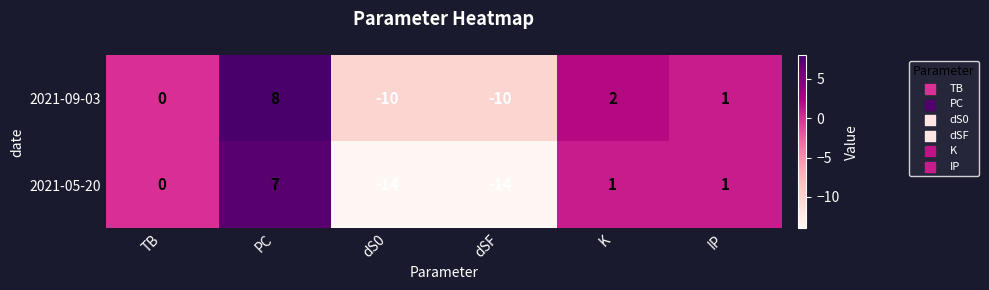

At which label does 2021-05-20 reach its peak?

PC